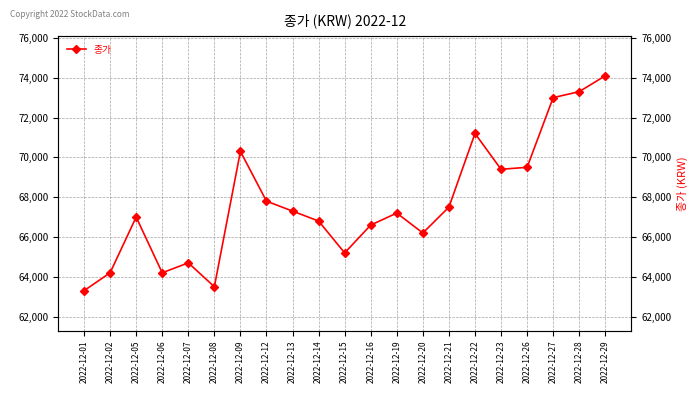

Is this an area chart (filled region under the line)?

No